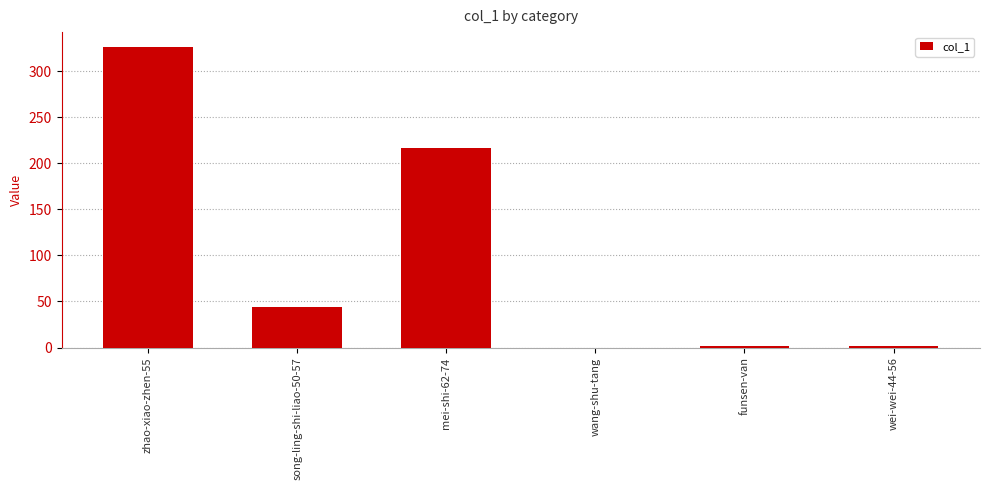

Are the bars horizontal?

No